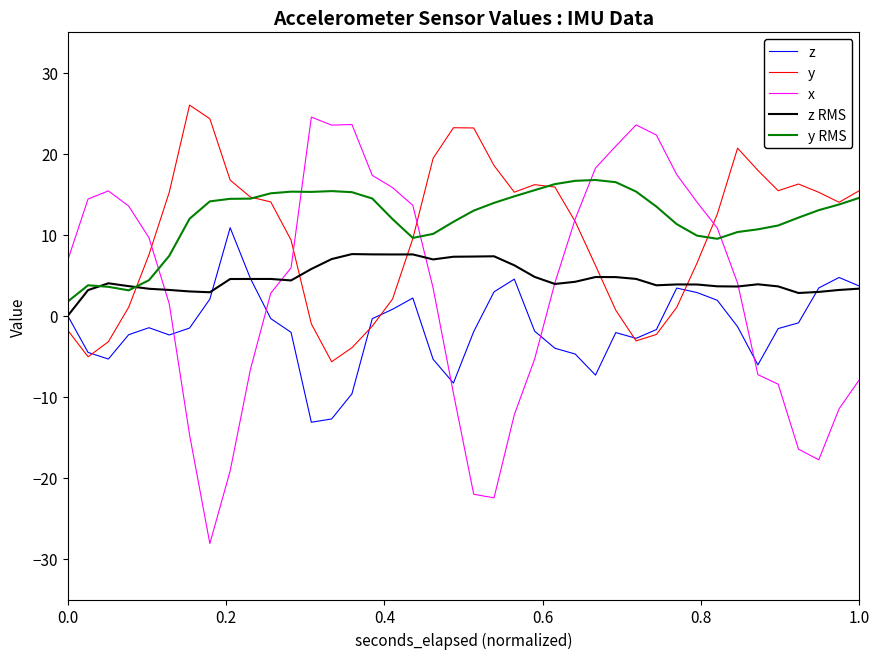

What is the lowest value of the z series?

-13.1